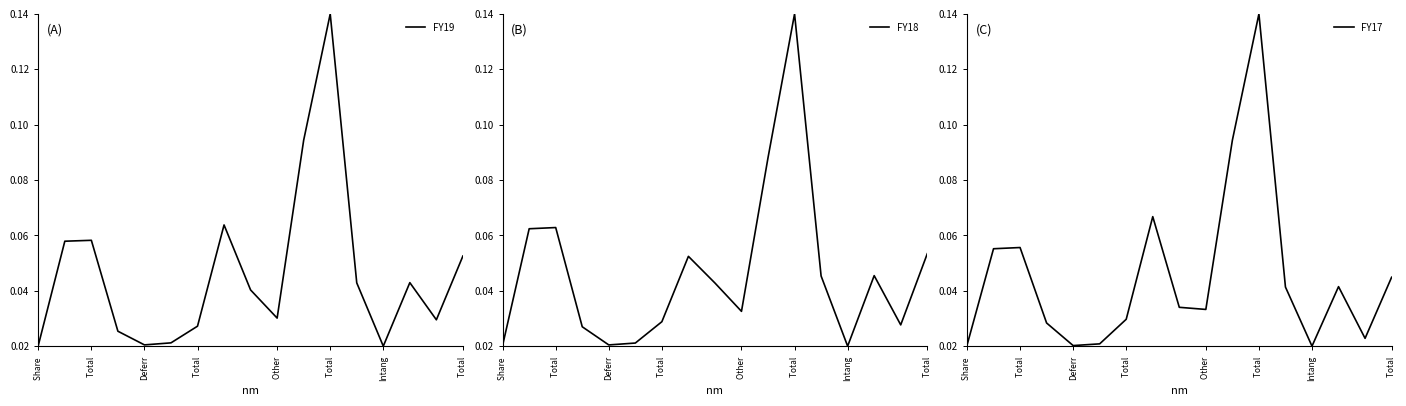

Which has a higher value, Total  or 8?

8